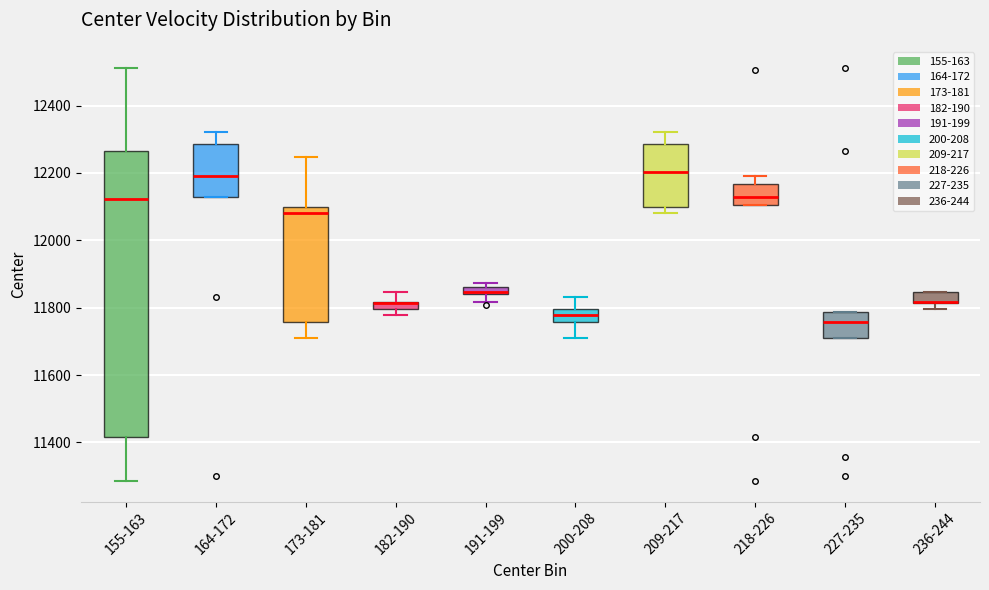

Where does the lower whisker of the box for 200-208 end on the y-axis? The values are not printed on the chart, so give them approximately, as read against the axis.

11720